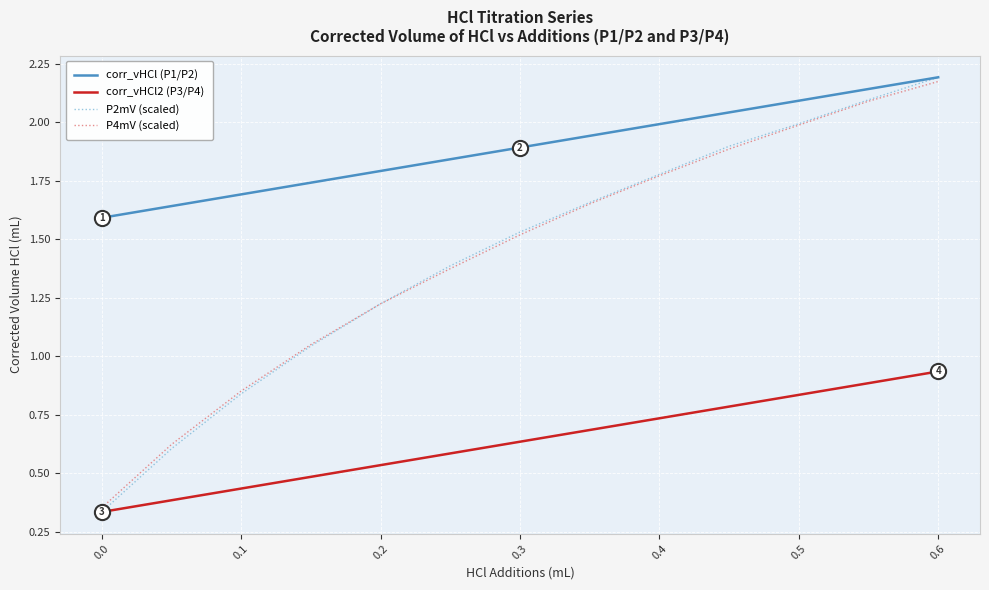

Which series has the widest spread of values?

P2mV (scaled)